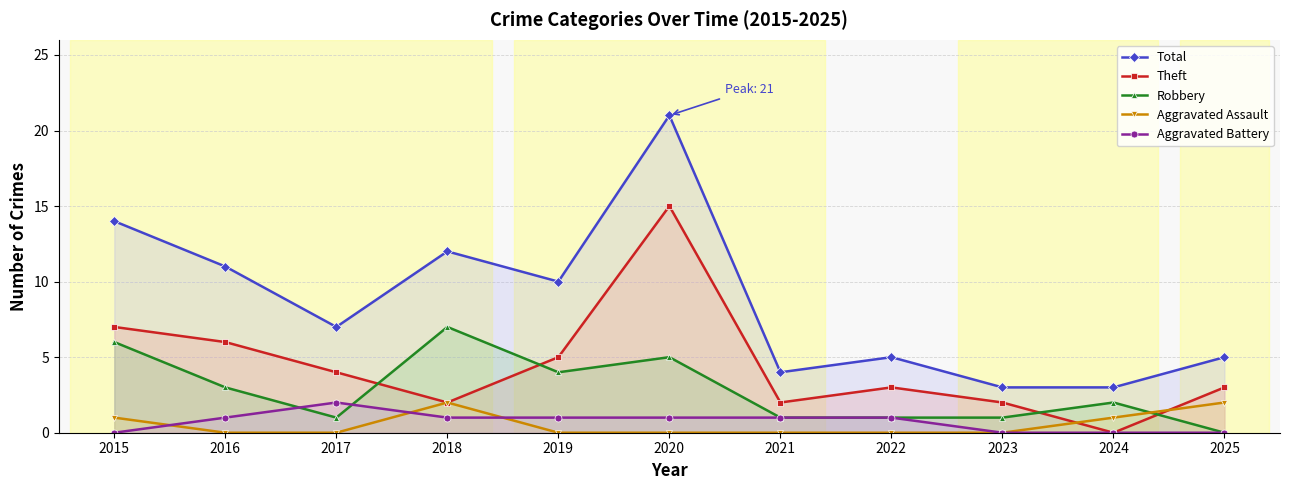

How many data points does each series have?

11